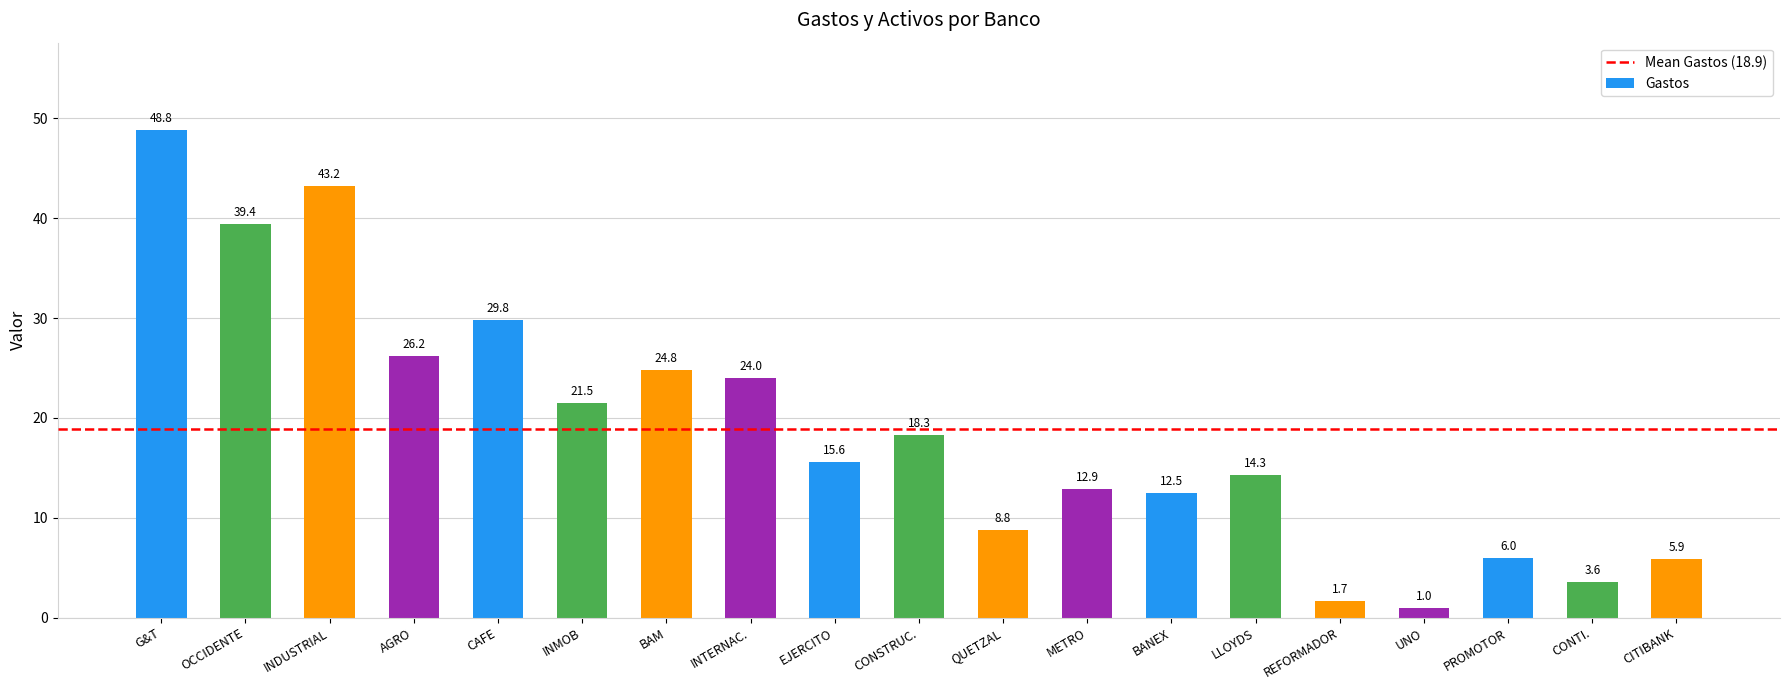

Reading left to right, extract all data points from this chart.

G&T=48.8	OCCIDENTE=39.4	INDUSTRIAL=43.2	AGRO=26.2	CAFE=29.8	INMOB=21.5	BAM=24.8	INTERNAC.=24.0	EJERCITO=15.6	CONSTRUC.=18.3	QUETZAL=8.8	METRO=12.9	BANEX=12.5	LLOYDS=14.3	REFORMADOR=1.7	UNO=1.0	PROMOTOR=6.0	CONTI.=3.6	CITIBANK=5.9